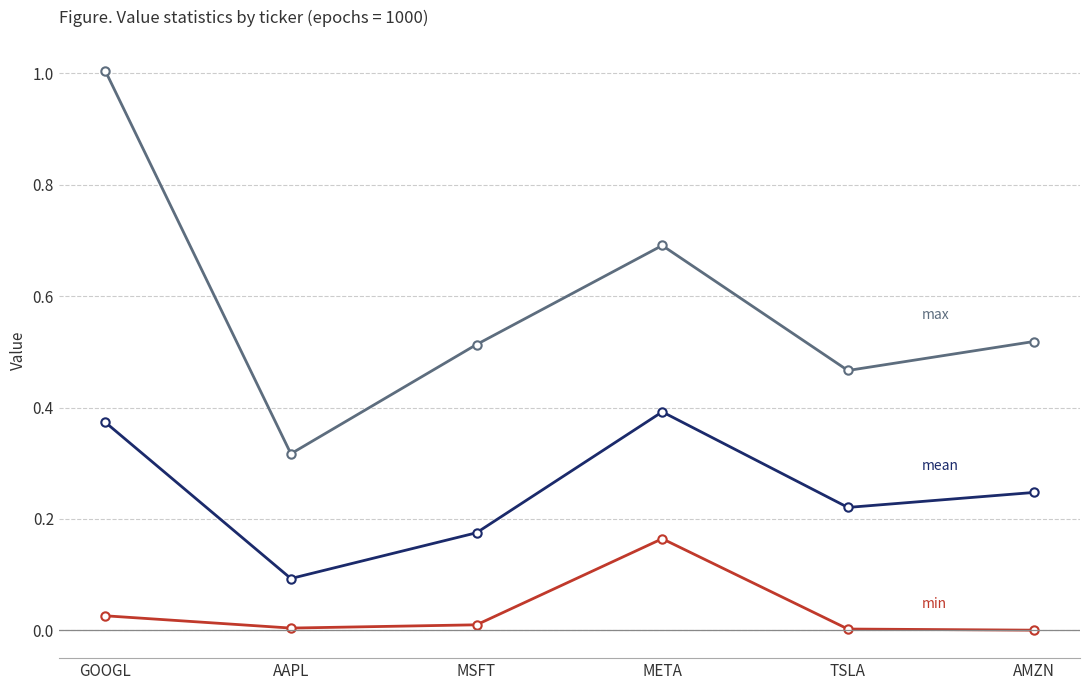

What is the label of the 4th point from the right?

MSFT